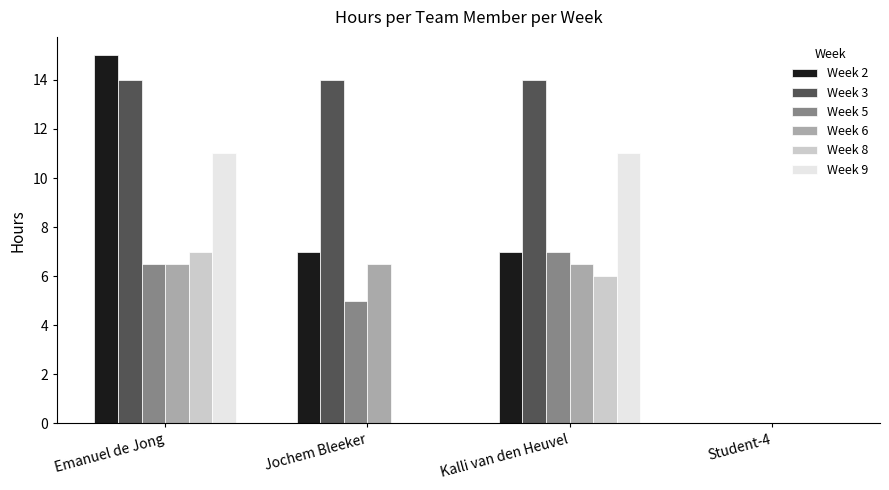

Between Emanuel de Jong and Jochem Bleeker, which series saw the biggest shift?

Week 9